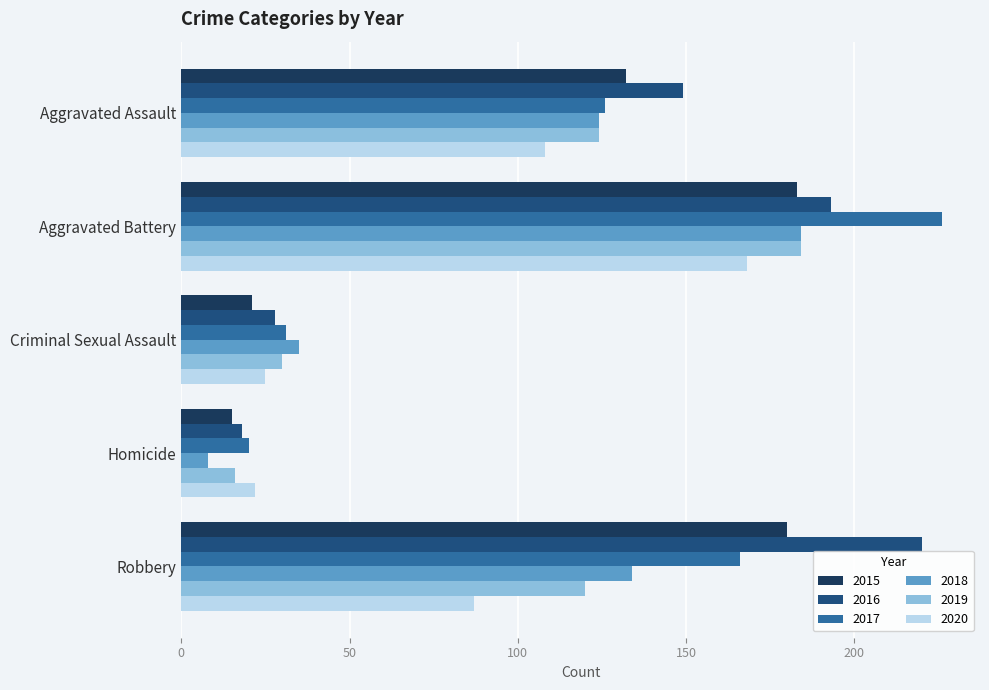

What is the lowest value of the 2015 series?

15